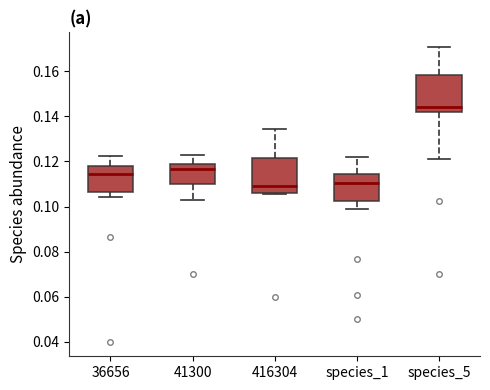

Reading left to right, read every box against the y-axis: the position of its median line, the range the box covers, and the ends of its whiskers. The values are not printed on the chart, so give them approximately, as read against the axis.

36656: median 0.114, box 0.106 to 0.118, whiskers 0.104 to 0.122
41300: median 0.116, box 0.110 to 0.118, whiskers 0.102 to 0.122
416304: median 0.110, box 0.106 to 0.122, whiskers 0.106 to 0.134
species_1: median 0.110, box 0.102 to 0.114, whiskers 0.098 to 0.122
species_5: median 0.144, box 0.142 to 0.158, whiskers 0.122 to 0.170